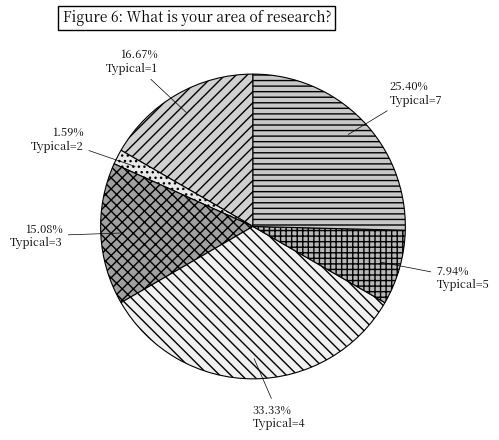

Is it true that Typical=1 is 17% of the pie?

True